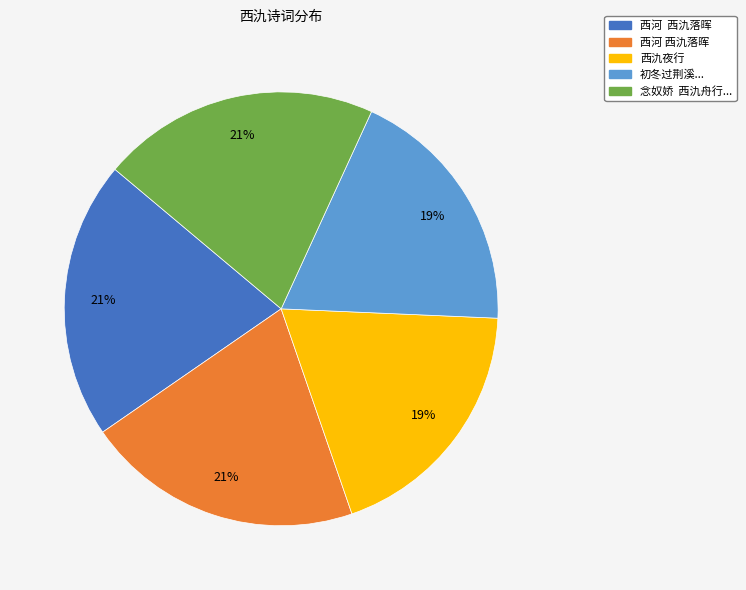

Is there any slice that represents more than half of the pie?

No